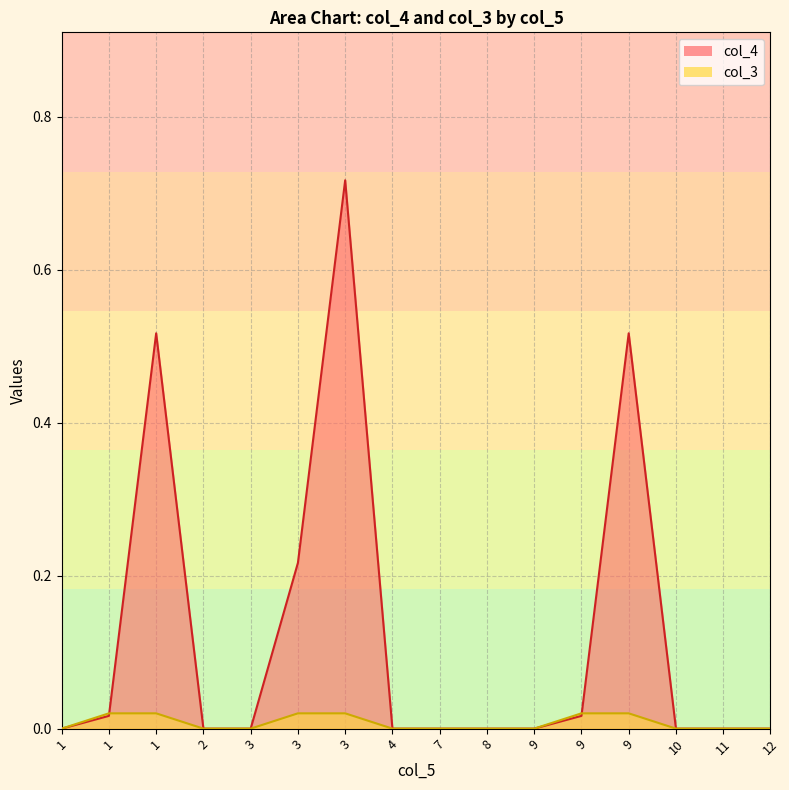

How many values in the col_4 series exceed 0?

6